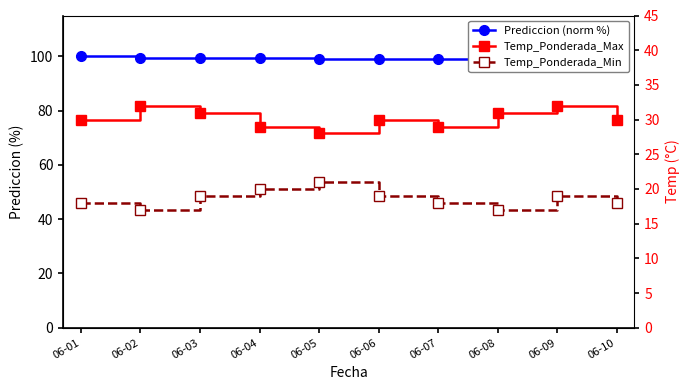

What is the sum of the Temp_Ponderada_Min values at 06-04 and 06-07?

38.0